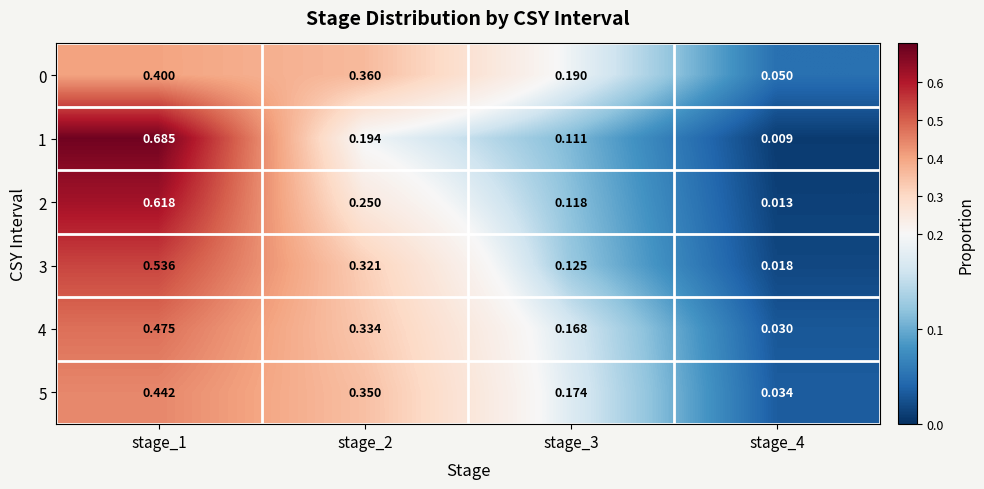

Is the value of 0 at stage_1 greater than the value of 1 at stage_4?

Yes